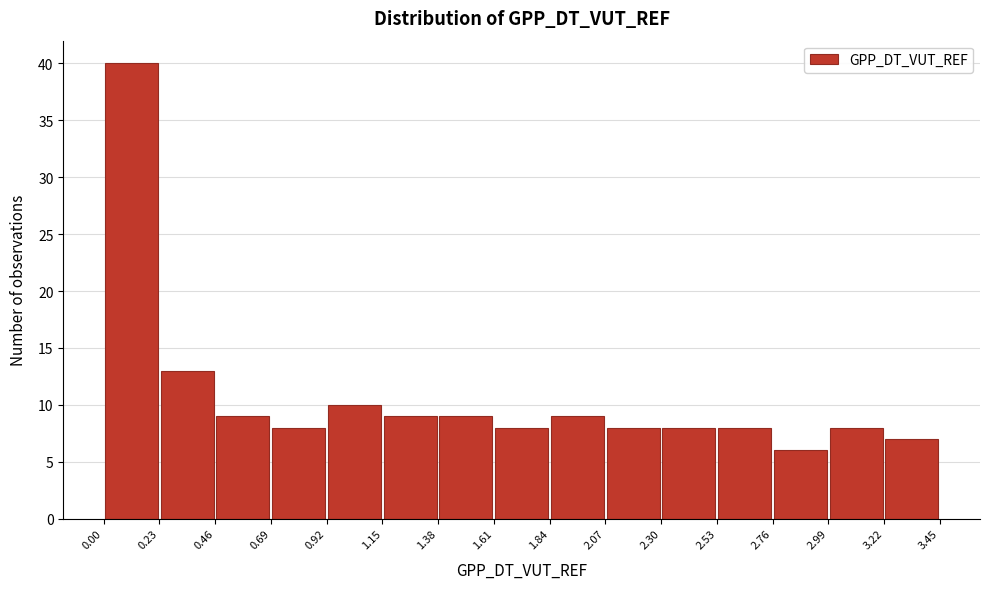

Which range on the x-axis has the tallest bar?

0.00 to 0.23